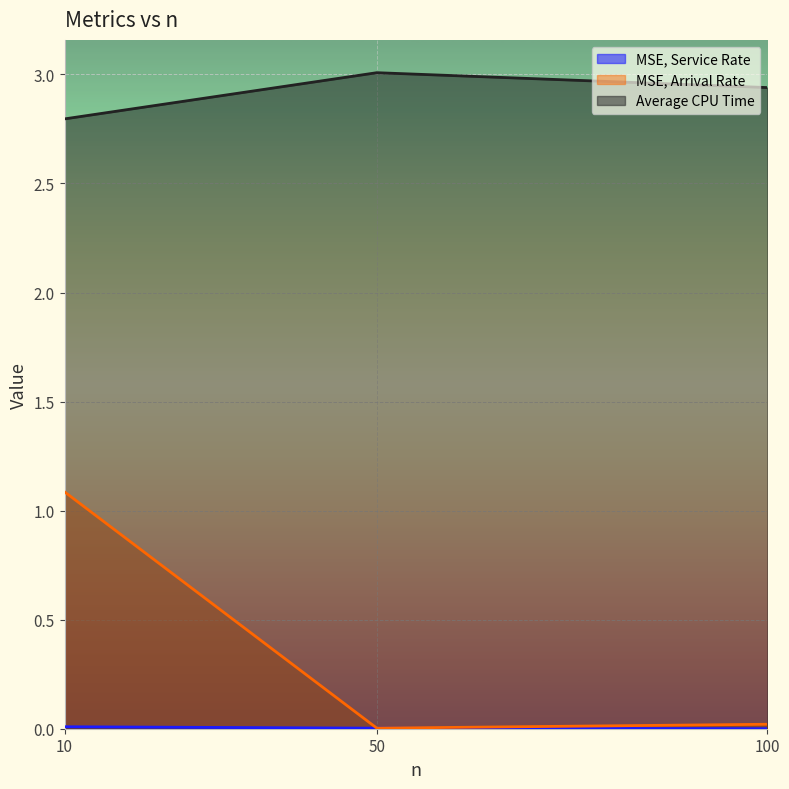

What is the value of the MSE, Arrival Rate point at the 1st from the left?

1.1